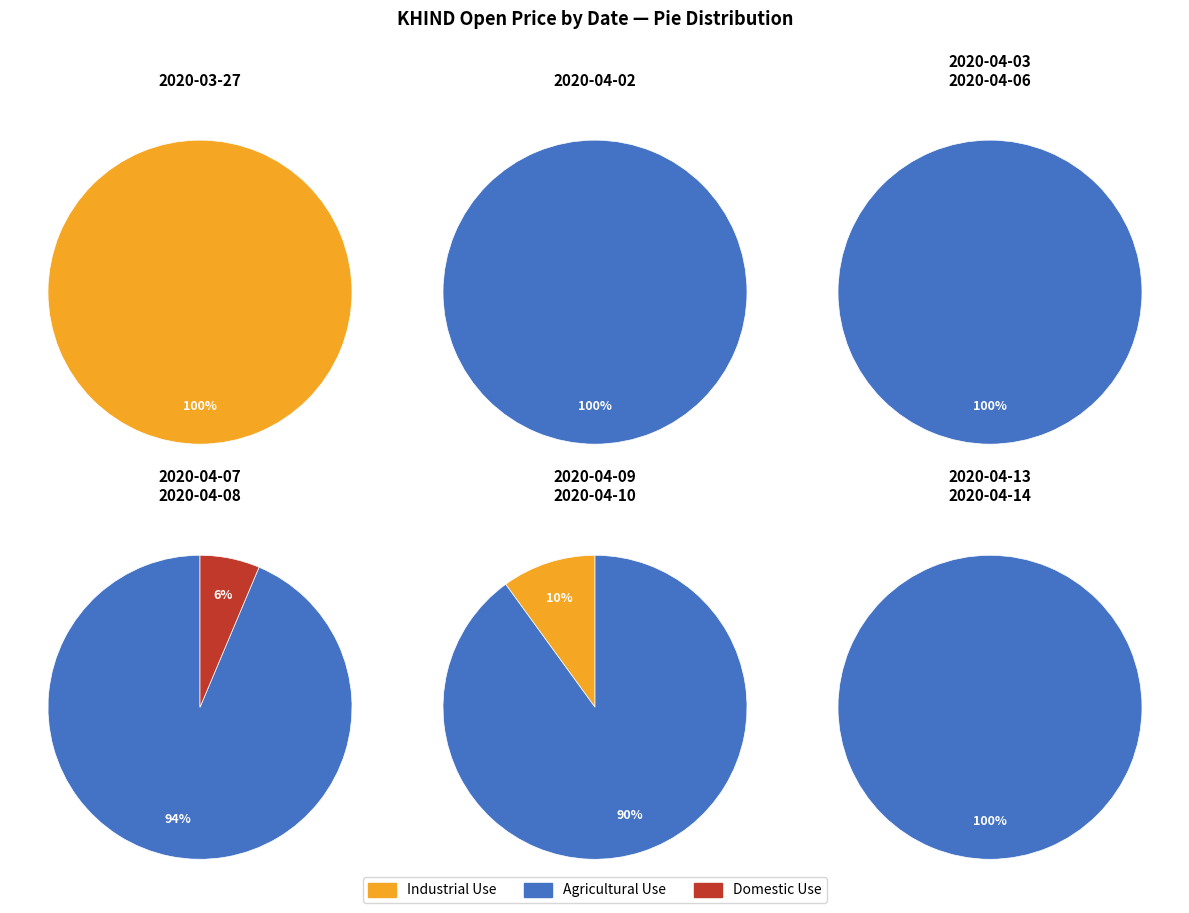

Does 2020-04-07 account for over 50% of the chart?

No